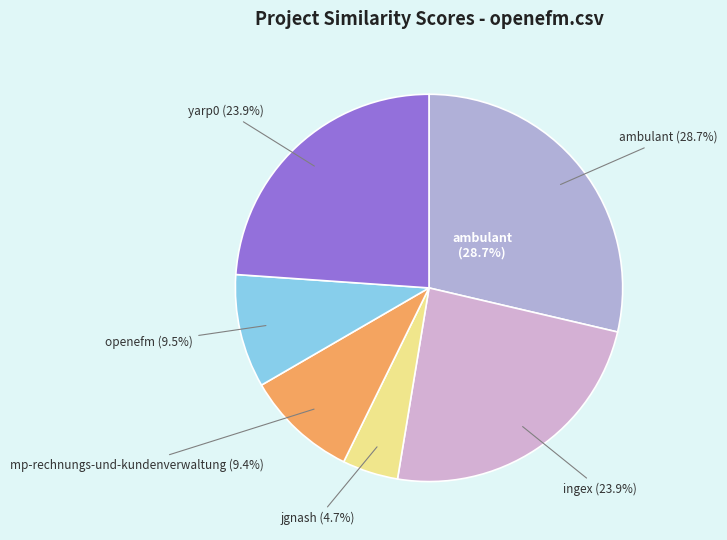

What percentage is NOT represented by ingex.csv?

76.1%